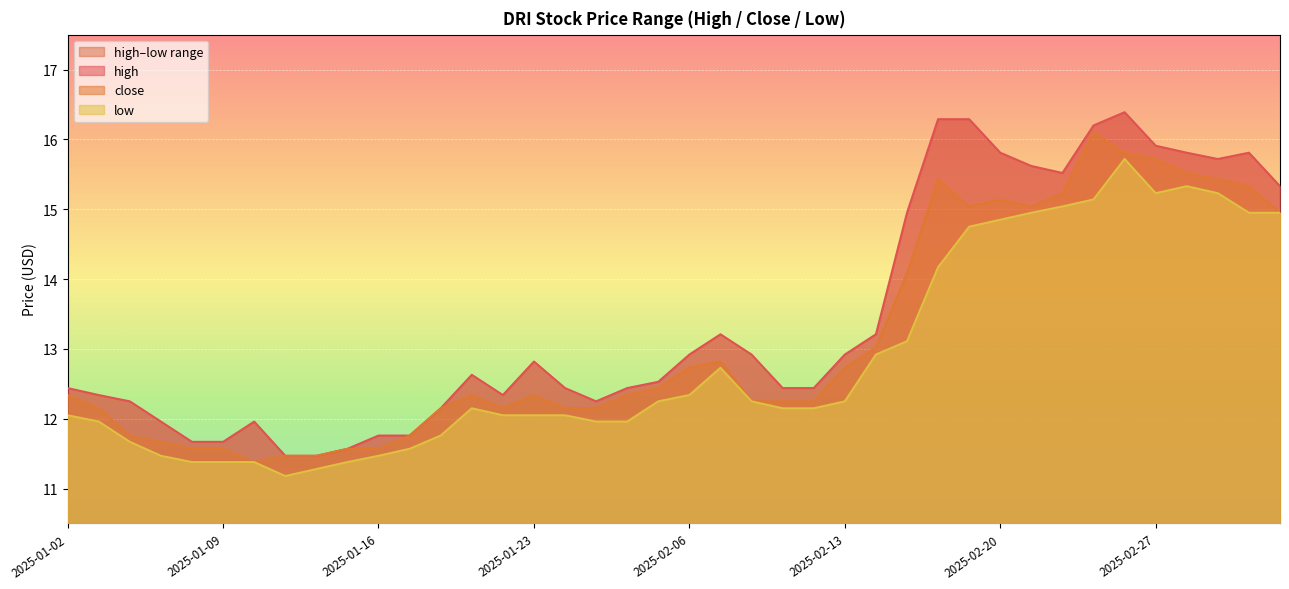

What is the total value across all series at 2025-01-08?

34.6